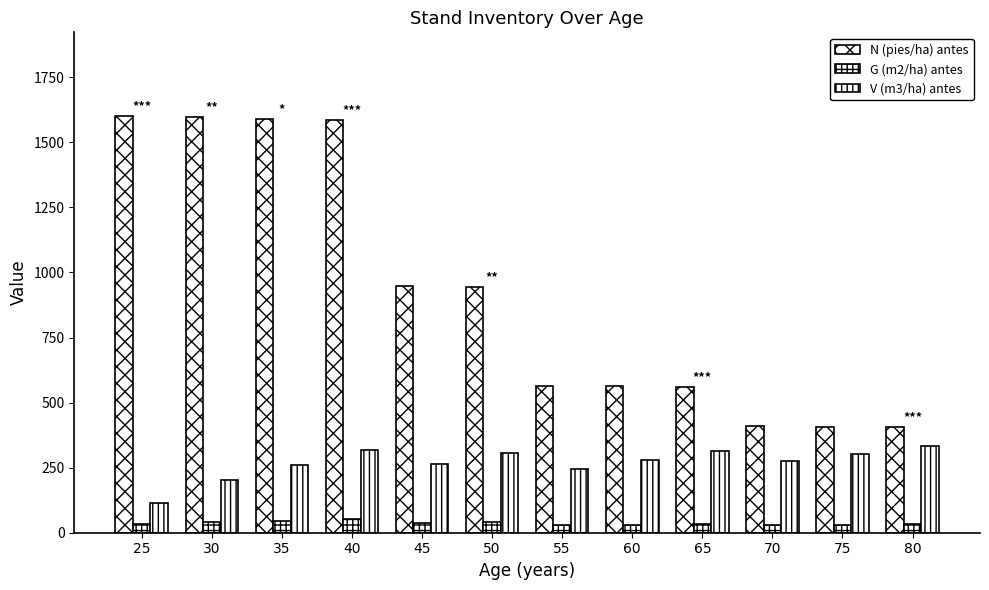

How many bars are there in each group?

3